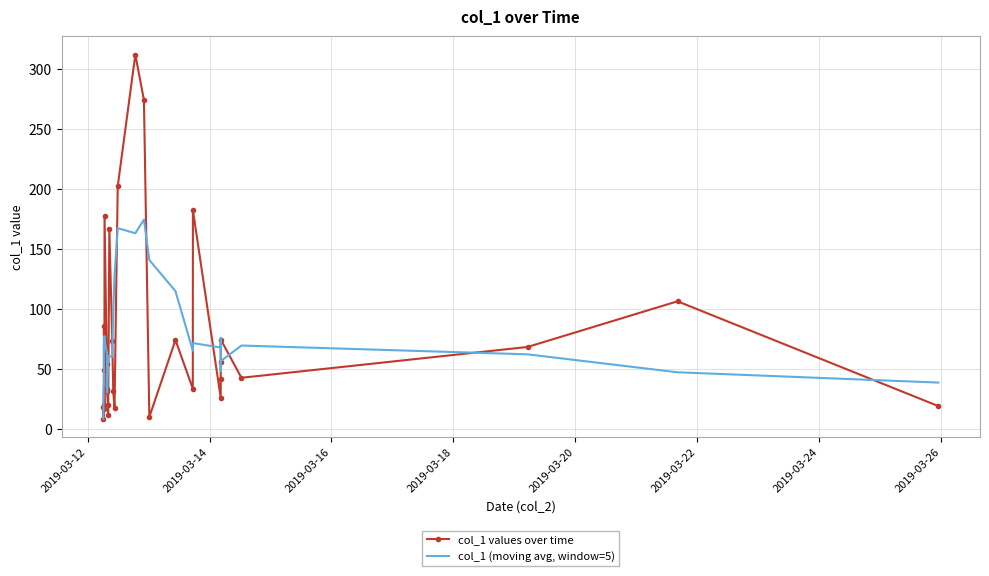

What are all the series names shown in the legend?

col_1 values over time, col_1 (moving avg, window=5)